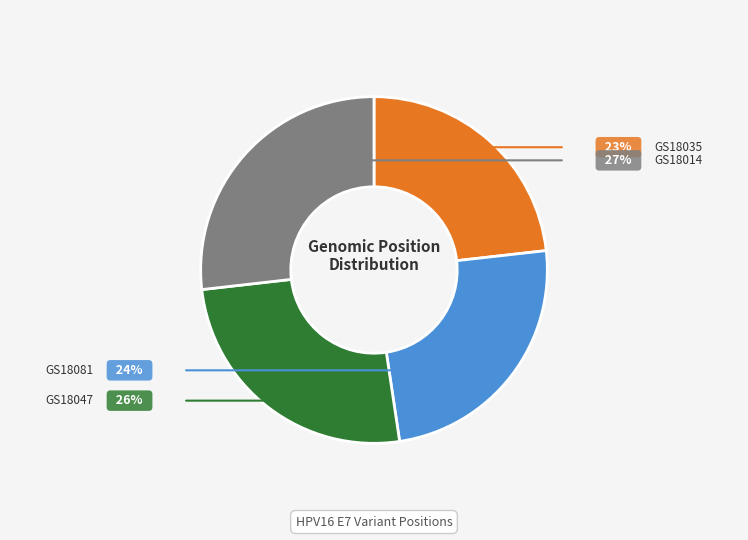

To the nearest percent, what is the difference between the largest and smallest slice percentages?

4%